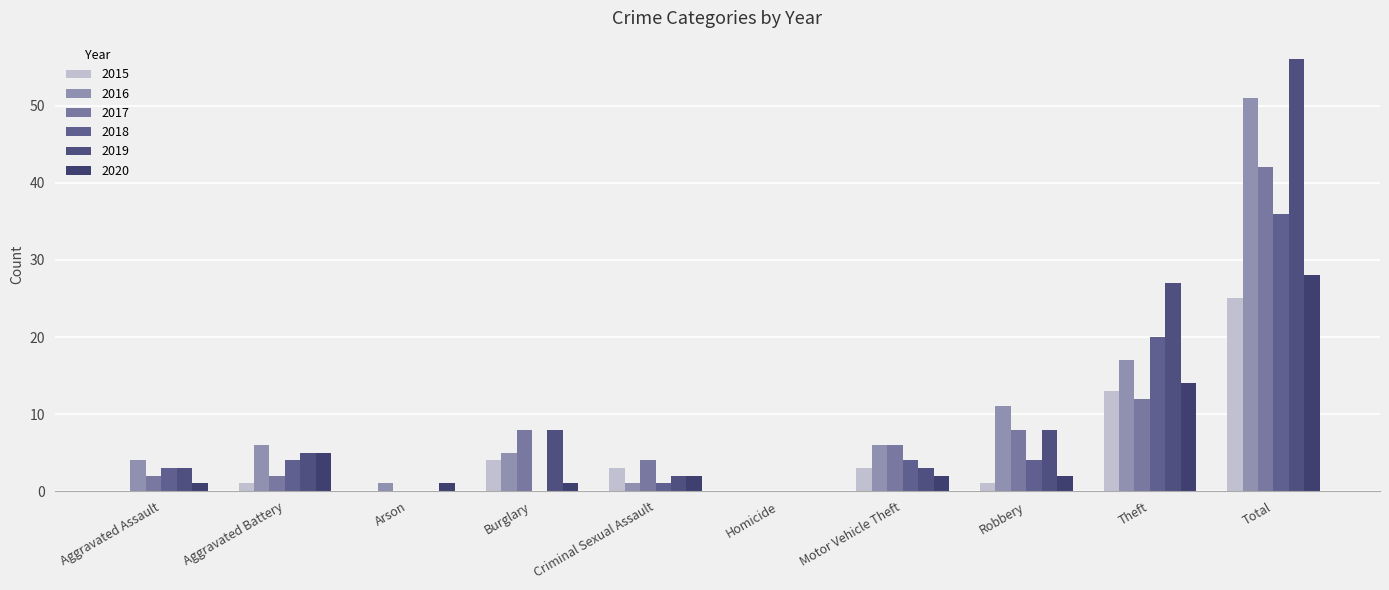

Which series has the largest range (max minus min)?

2019